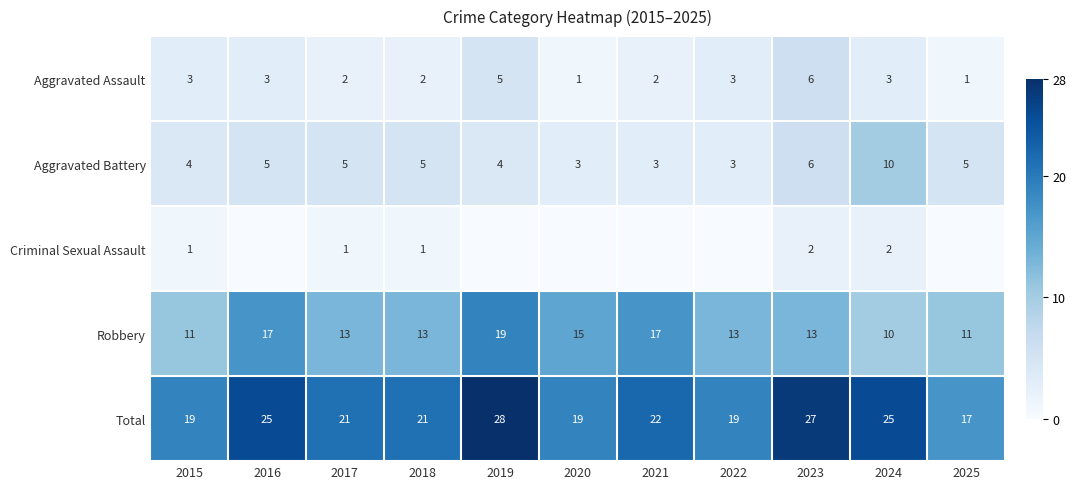

At 2017, list the series in order from smallest to largest.

Criminal Sexual Assault, Aggravated Assault, Aggravated Battery, Robbery, Total